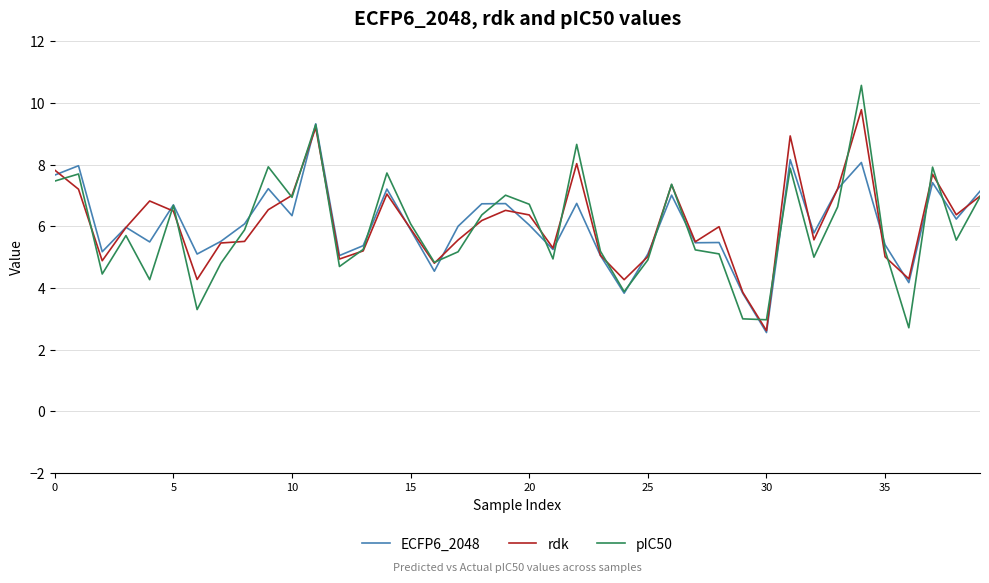

Which series has the largest range (max minus min)?

pIC50